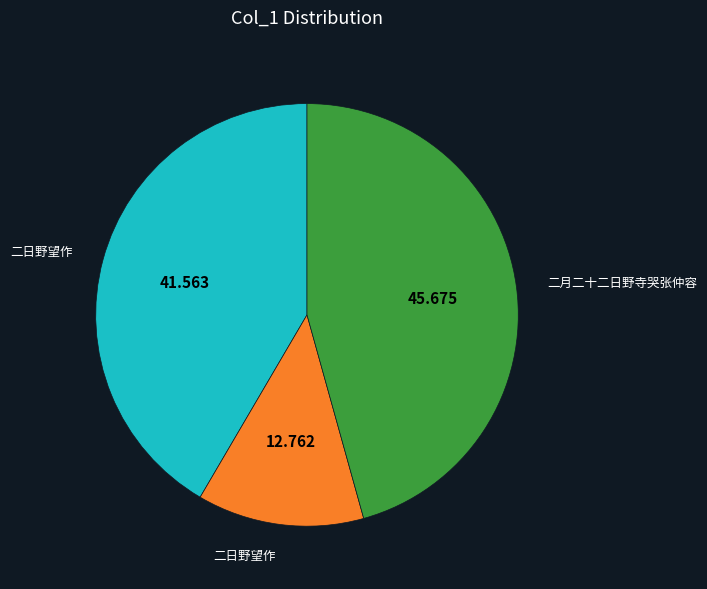

Does any single category account for the majority?

No